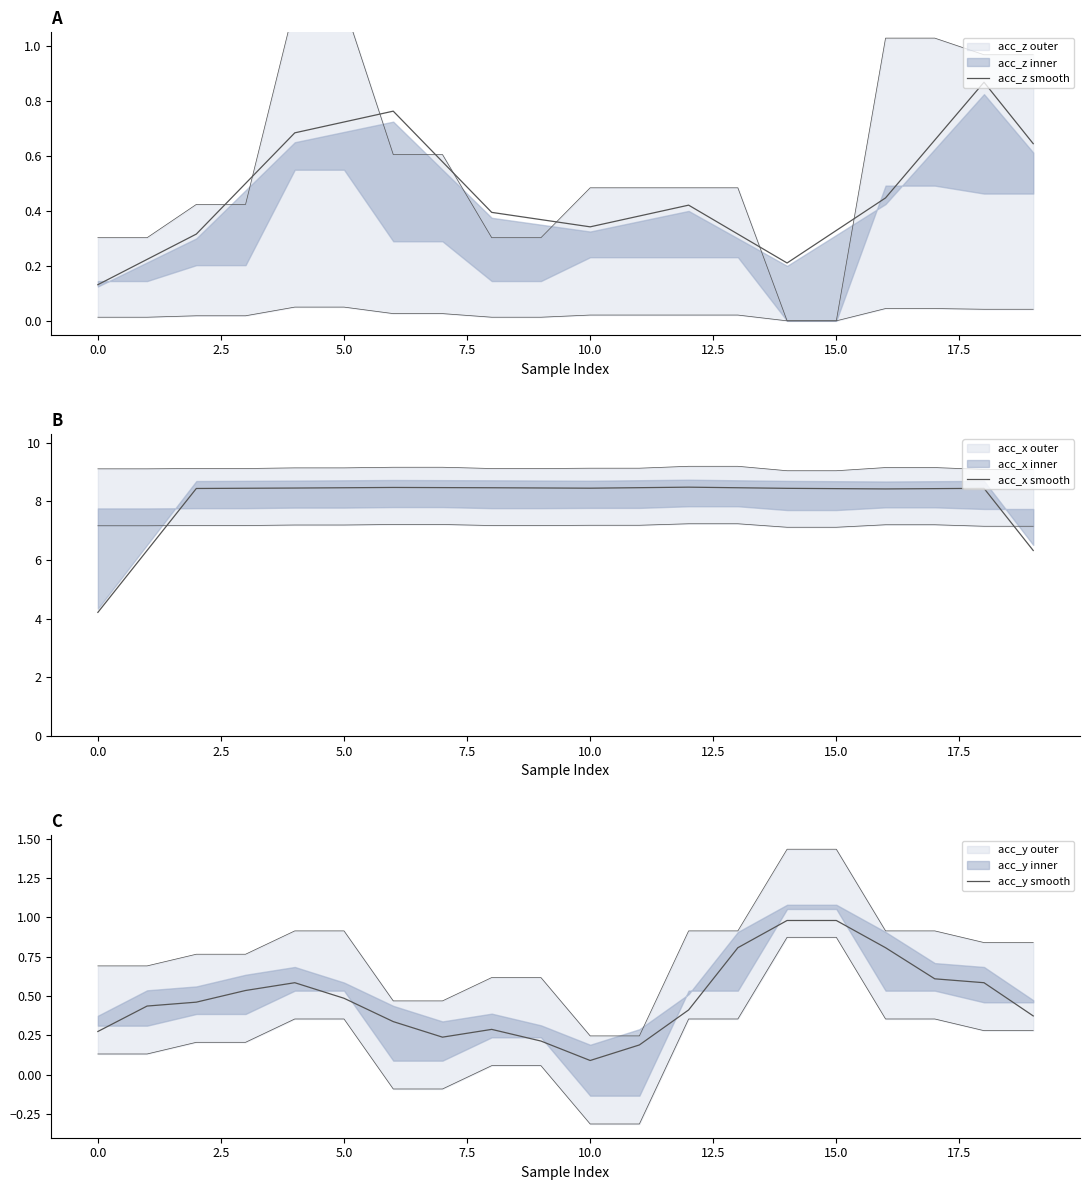

At how many categories does at least one series exceed 6?

19